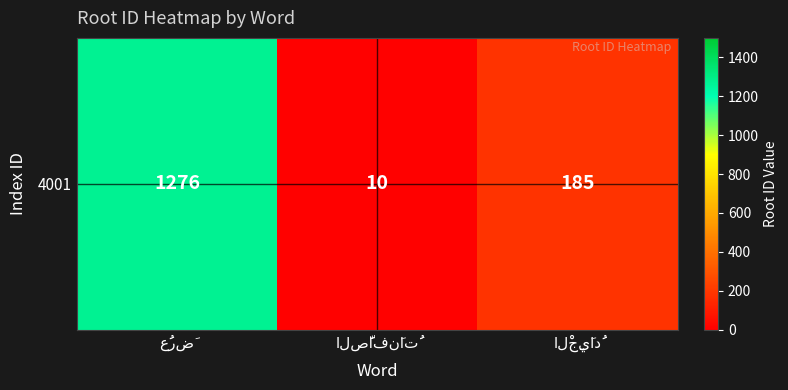

What is the ratio of the value at الْجِيَادُ to the value at الصَّافنَاتُ?

18.5